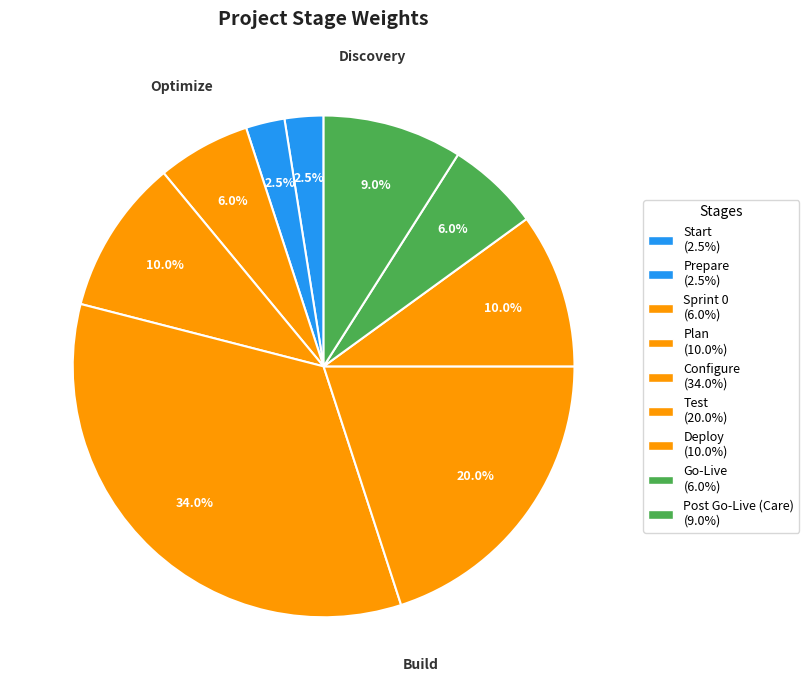

Which has a higher value, Post Go-Live (Care) or Start?

Post Go-Live (Care)